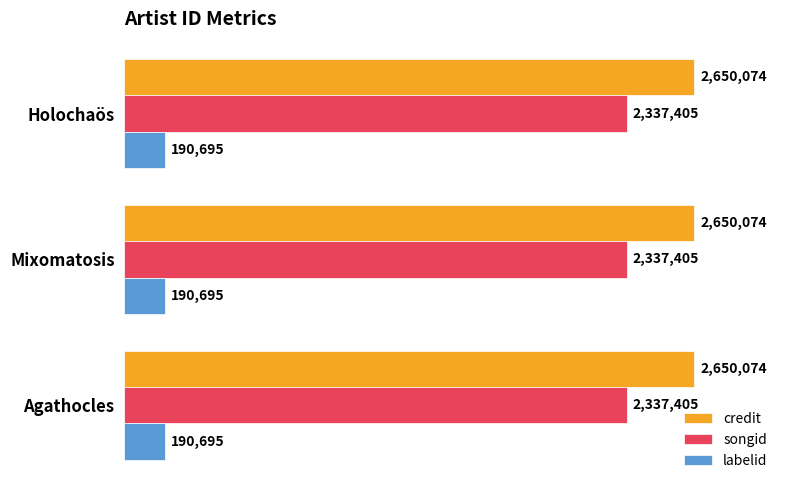

What is the maximum value shown in the chart?

2650074